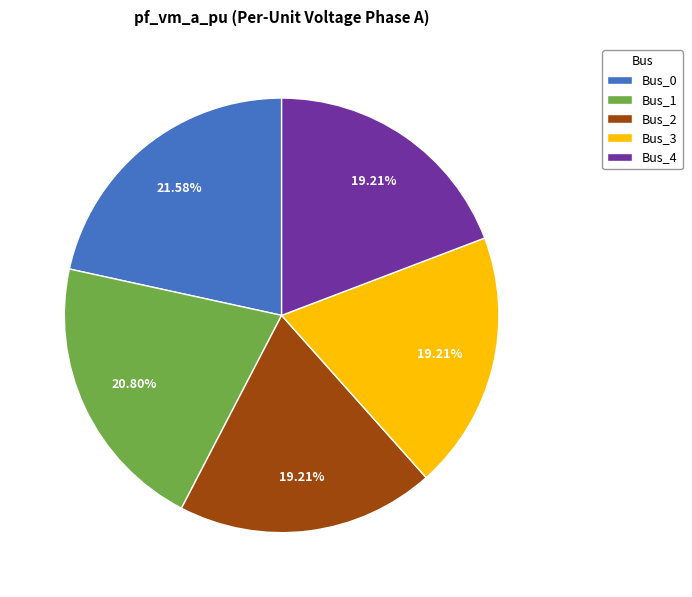

Combined, what portion of the pie is Bus_3 and Bus_1?

40.0%